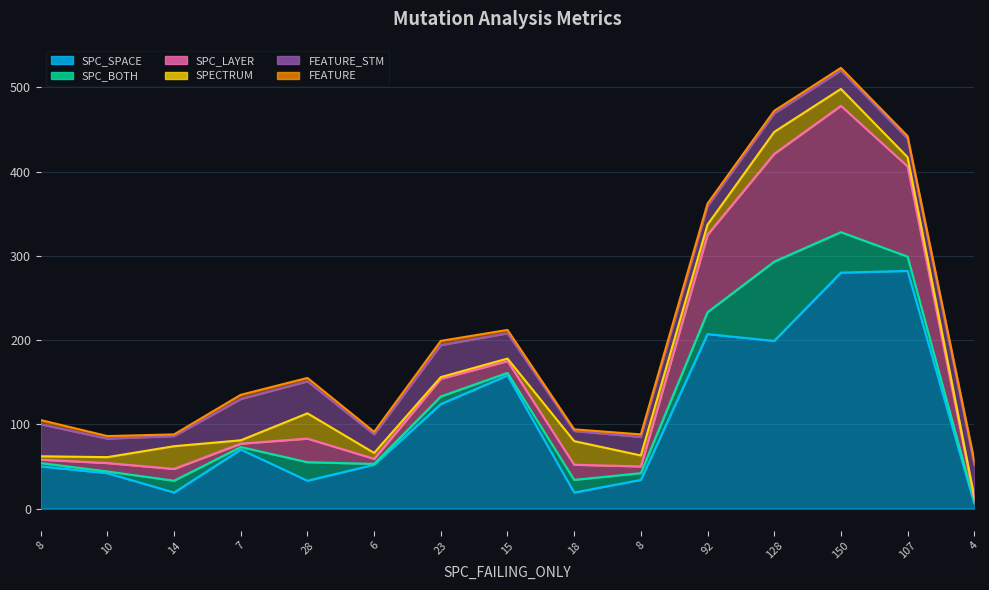

Reading left to right, transcribe all the data shown in this chart.

SPC_SPACE: 50	42	19	70	33	52	124	158	19	34	207	199	280	282	6
SPC_BOTH: 4	2	14	3	22	1	9	3	15	8	26	94	48	17	2
SPC_LAYER: 4	10	14	4	28	6	21	14	18	8	92	128	150	107	3
SPECTRUM: 4	7	27	4	30	7	2	3	28	13	12	26	20	11	3
FEATURE_STM: 38	22	12	49	38	22	38	30	12	22	22	22	22	22	38
FEATURE: 5	3	2	5	4	3	5	4	2	3	3	3	3	3	5